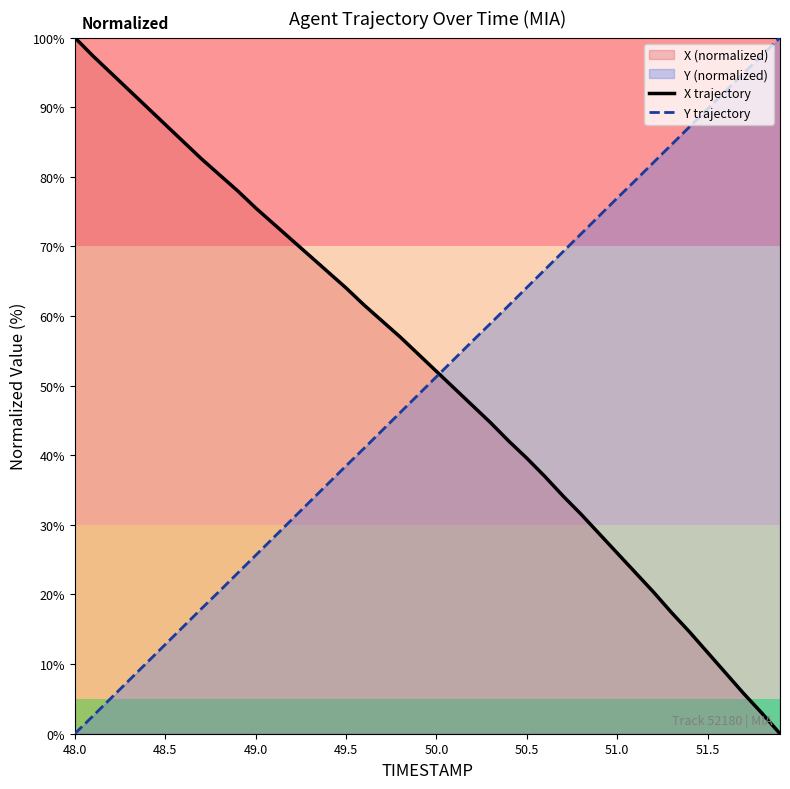

Does the chart have visible grid lines?

No